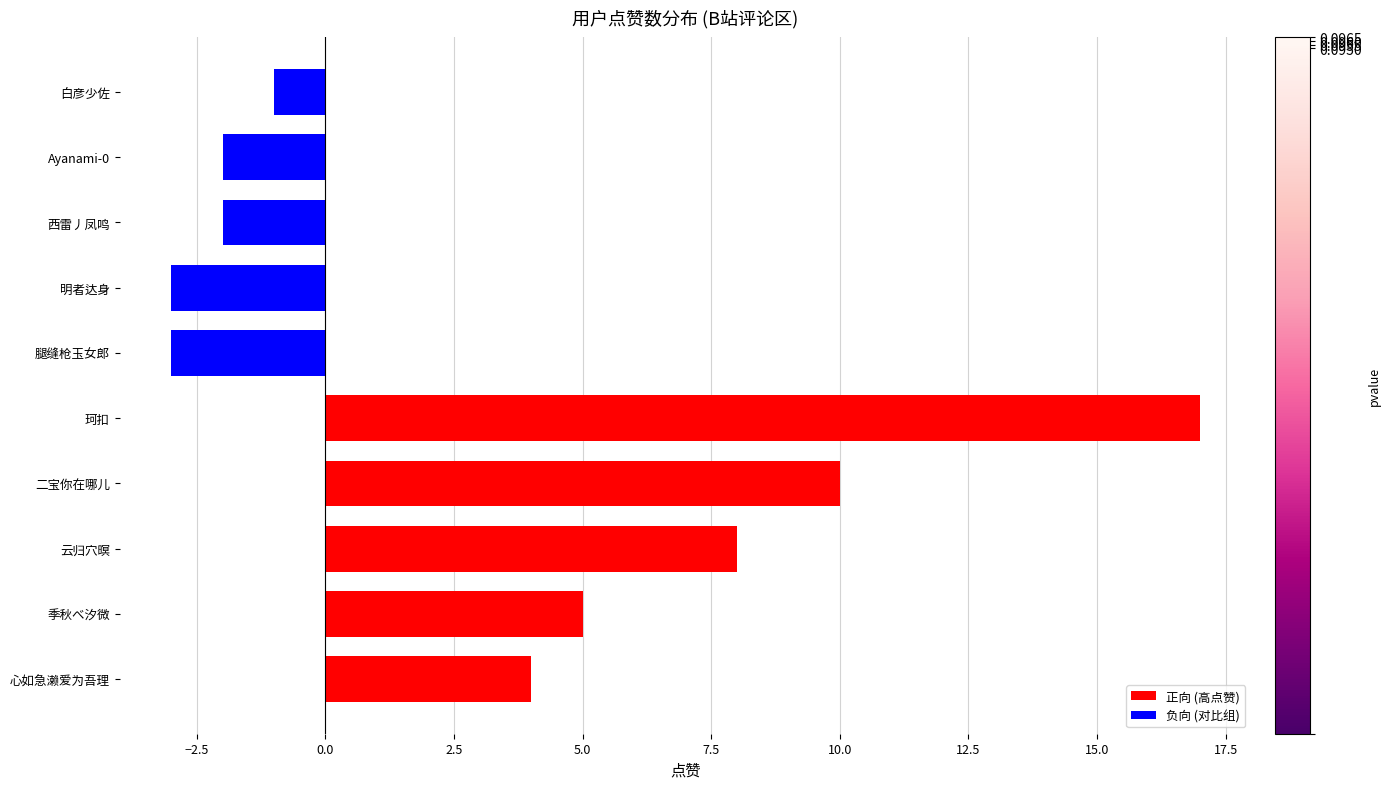

What are all the series names shown in the legend?

正向 (高点赞), 负向 (对比组)